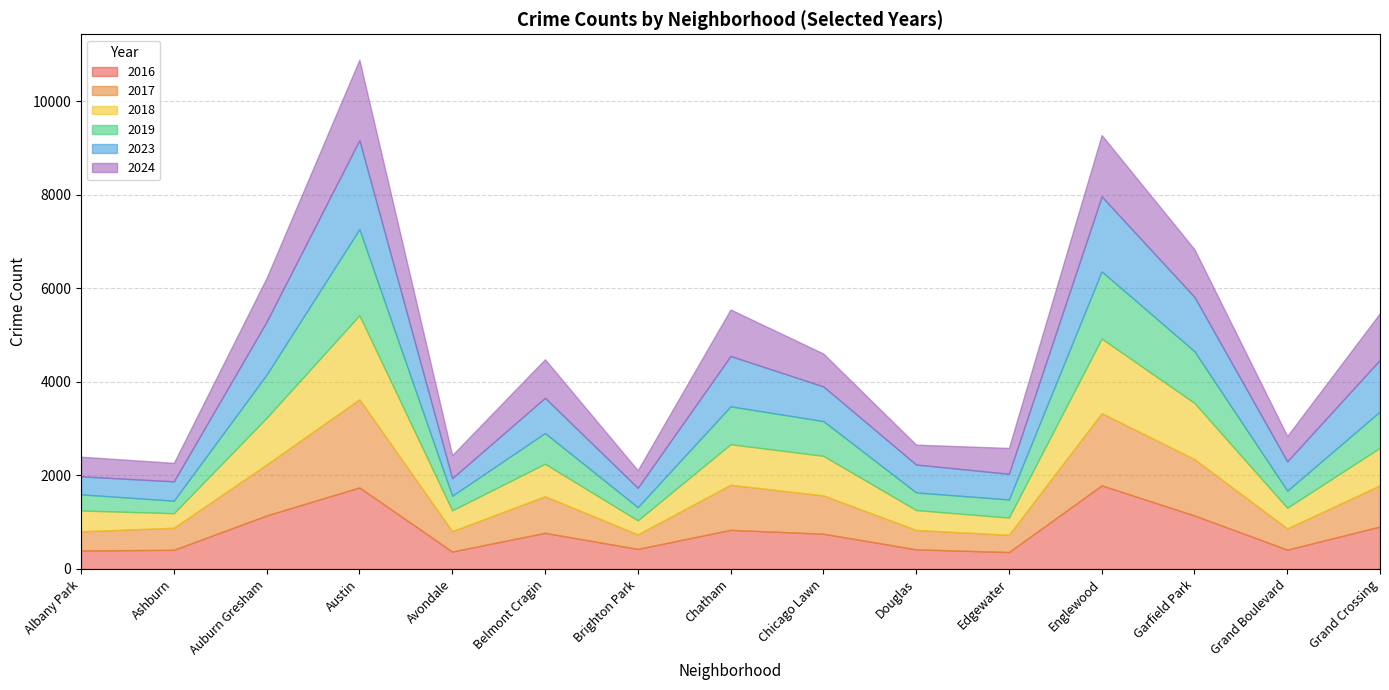

At which category is the sum across all series the highest?

Austin